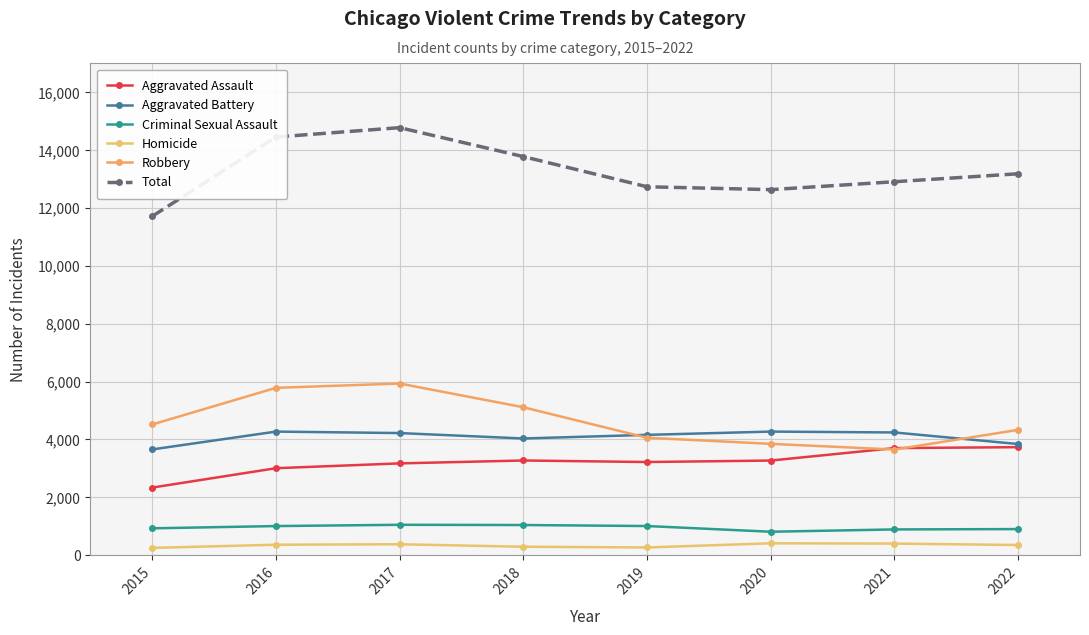

List the labels in order of Aggravated Assault value, smallest first.

2015, 2016, 2017, 2019, 2020, 2018, 2021, 2022